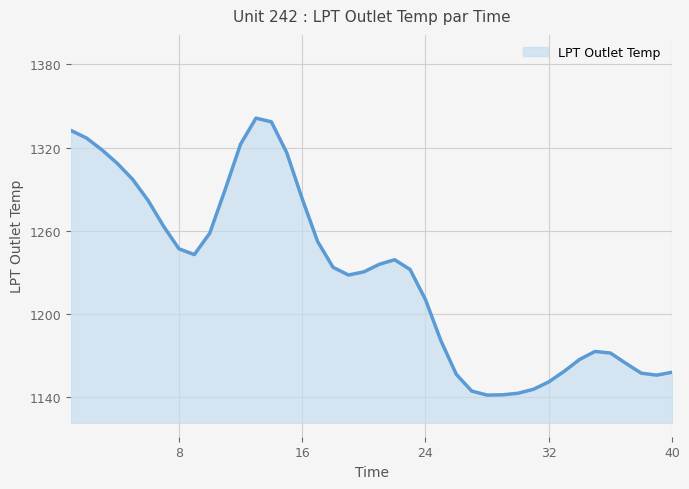

What is the smallest value displayed?

1141.6